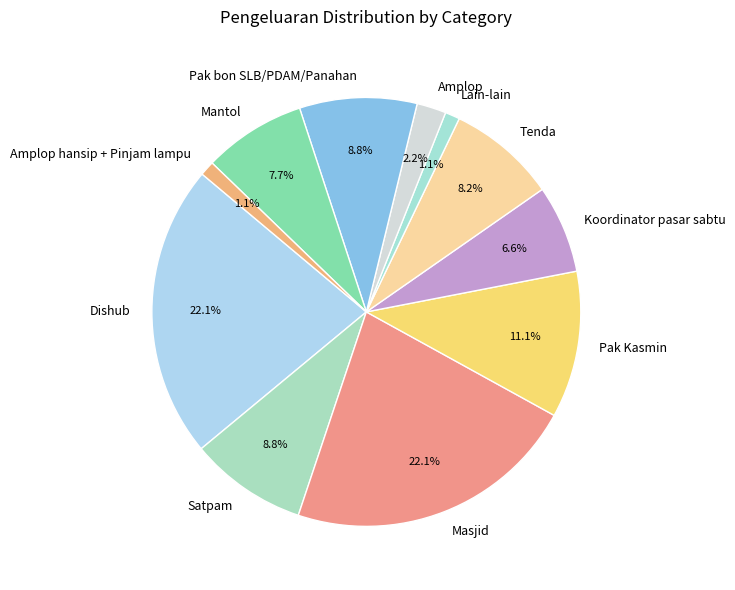

Approximately how many times larger is the value at Pak bon SLB/PDAM/Panahan compared to Pak Kasmin?

0.8